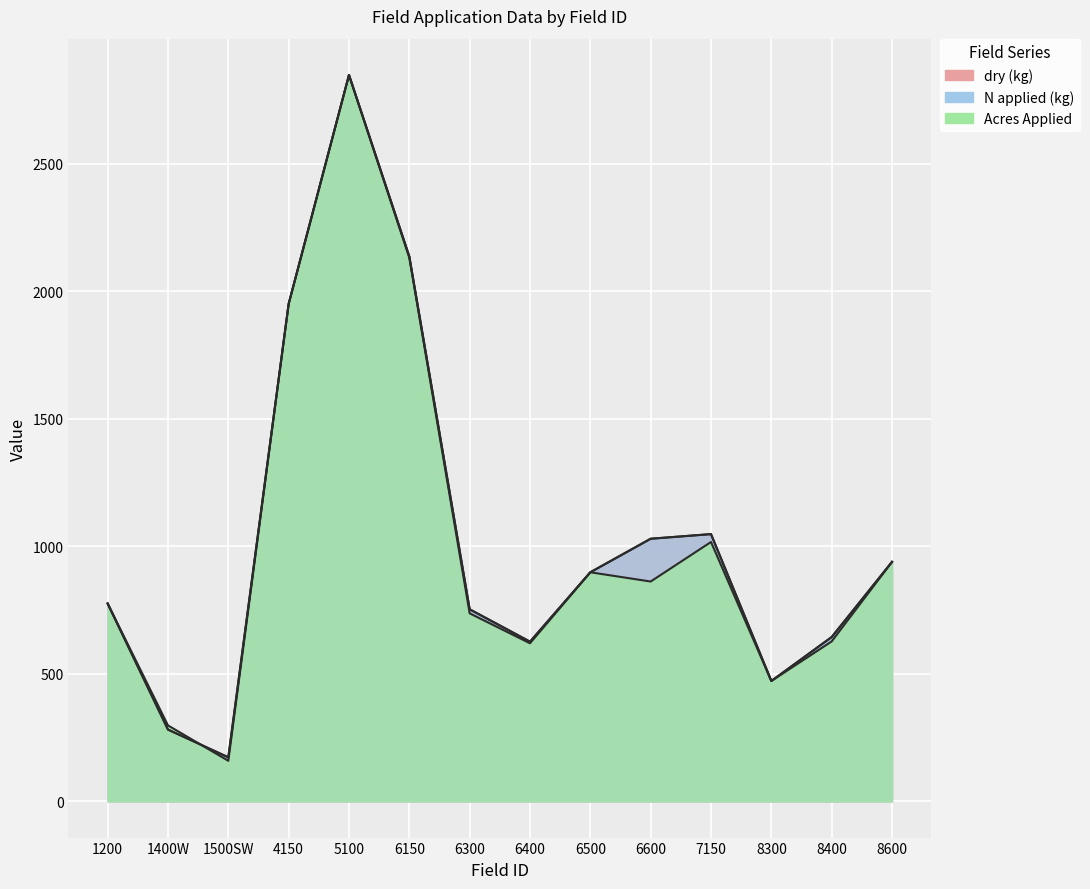

In N applied (kg), how many points are higher than both neighbors (excluding endpoints)?

2